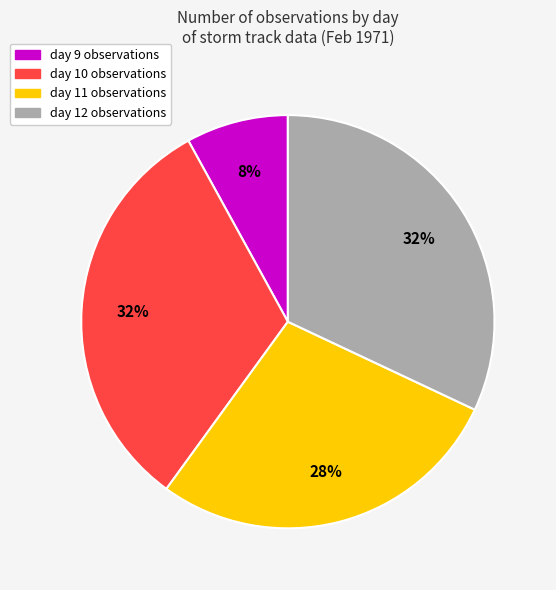

Is it true that day 10 is 32% of the pie?

True